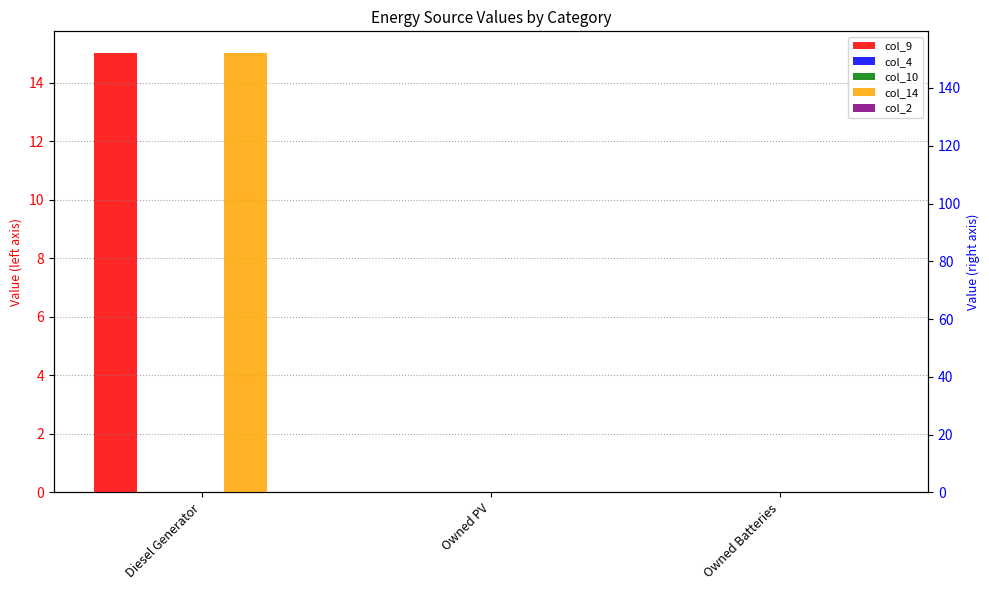

At which category is the sum across all series the highest?

Diesel Generator